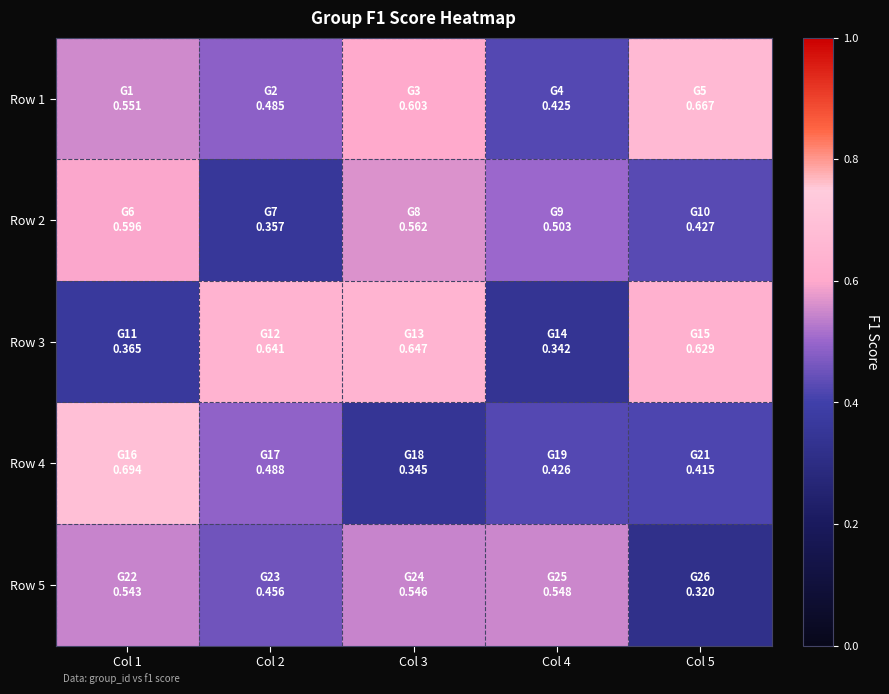

What is the greatest value displayed?

0.7